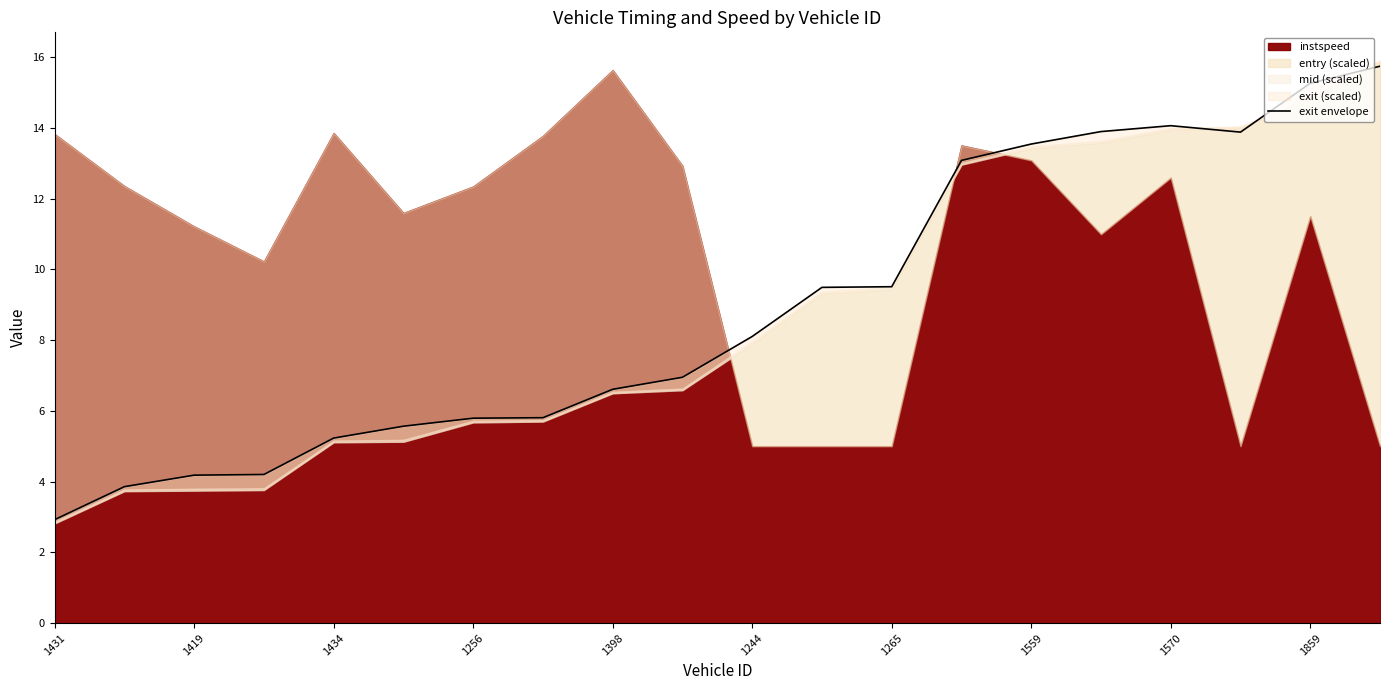

True or false: the data shows 1.9 at 1434.

False